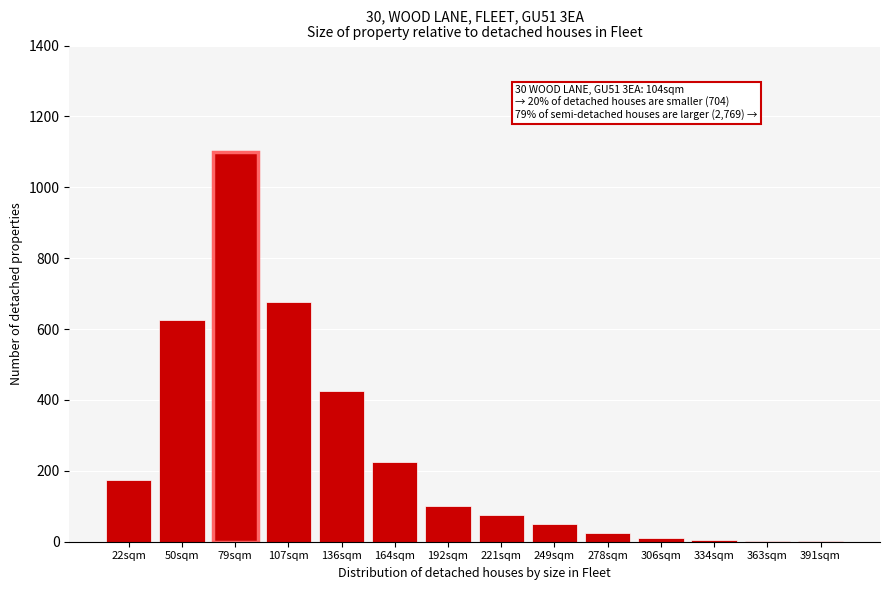

What is the sum of all values?

3494